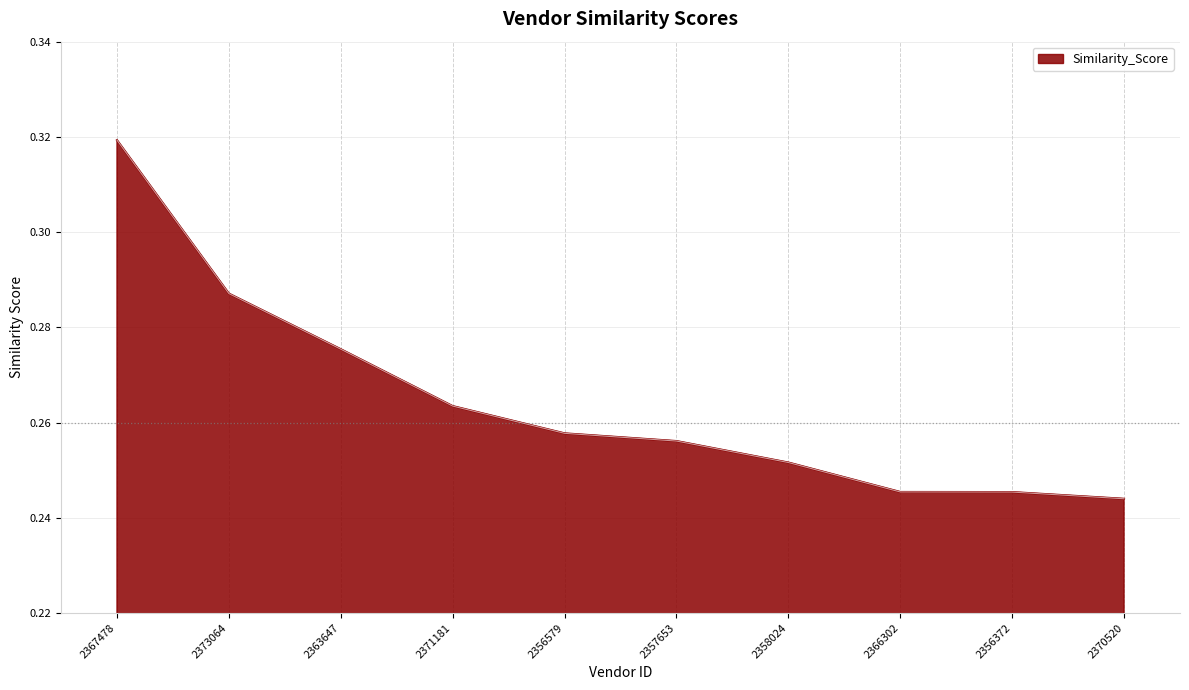

What position from the right is 2370520?

1